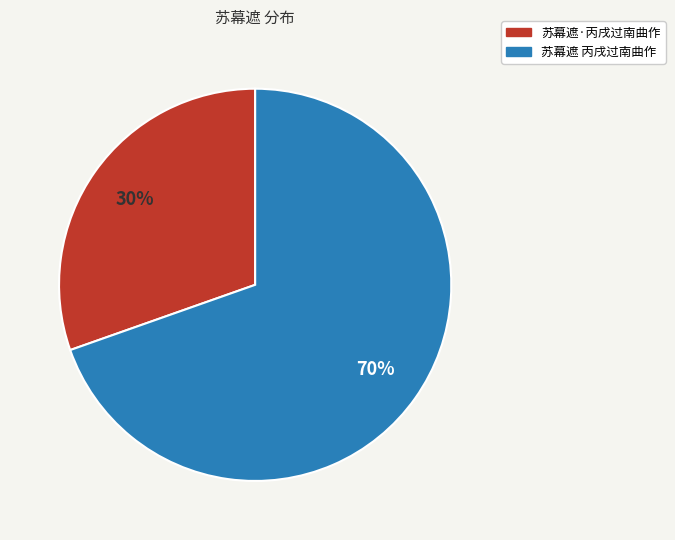

What is the ratio of the value at 苏幕遮 丙戌过南曲作 to the value at 苏幕遮·丙戌过南曲作?

2.3